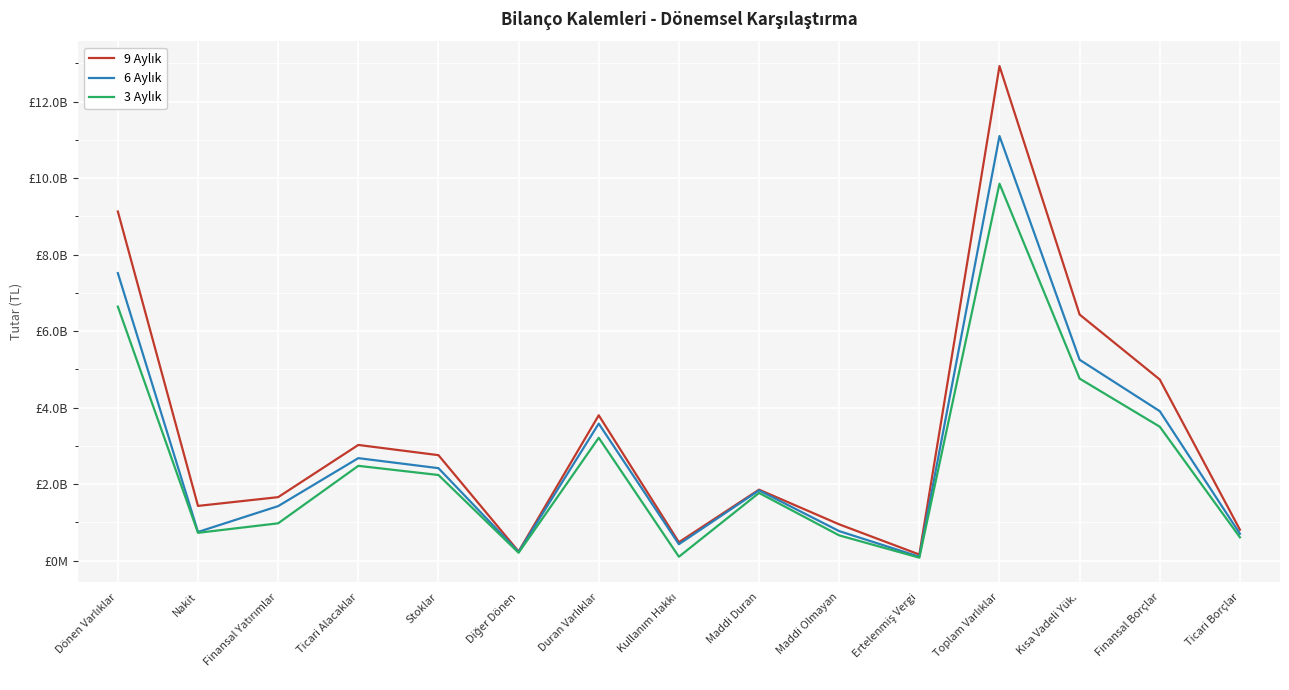

True or false: 6 Aylık and 9 Aylık cross at least once.

False